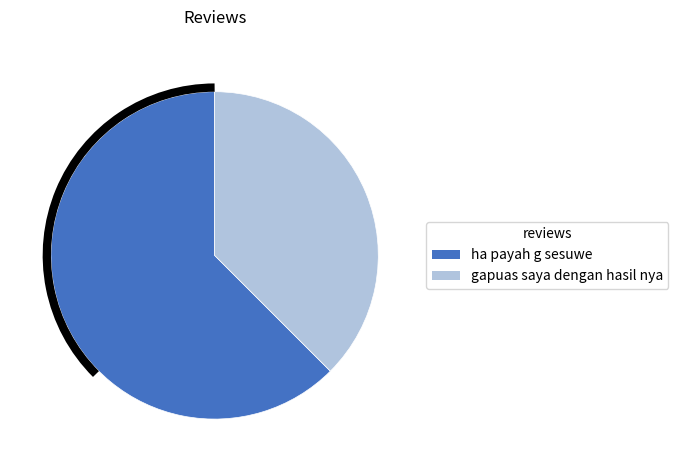

Rank the categories by value from highest to lowest.

ha payah g sesuwe, gapuas saya dengan hasil nya